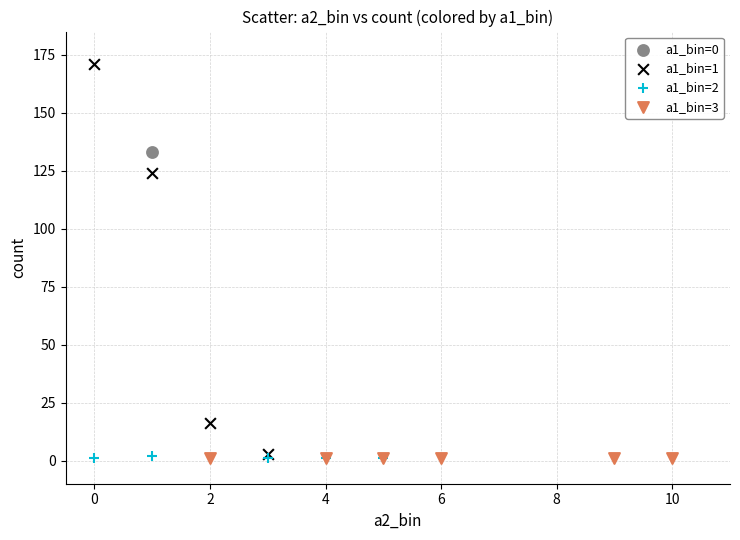

What are all the series names shown in the legend?

a1_bin=0, a1_bin=1, a1_bin=2, a1_bin=3